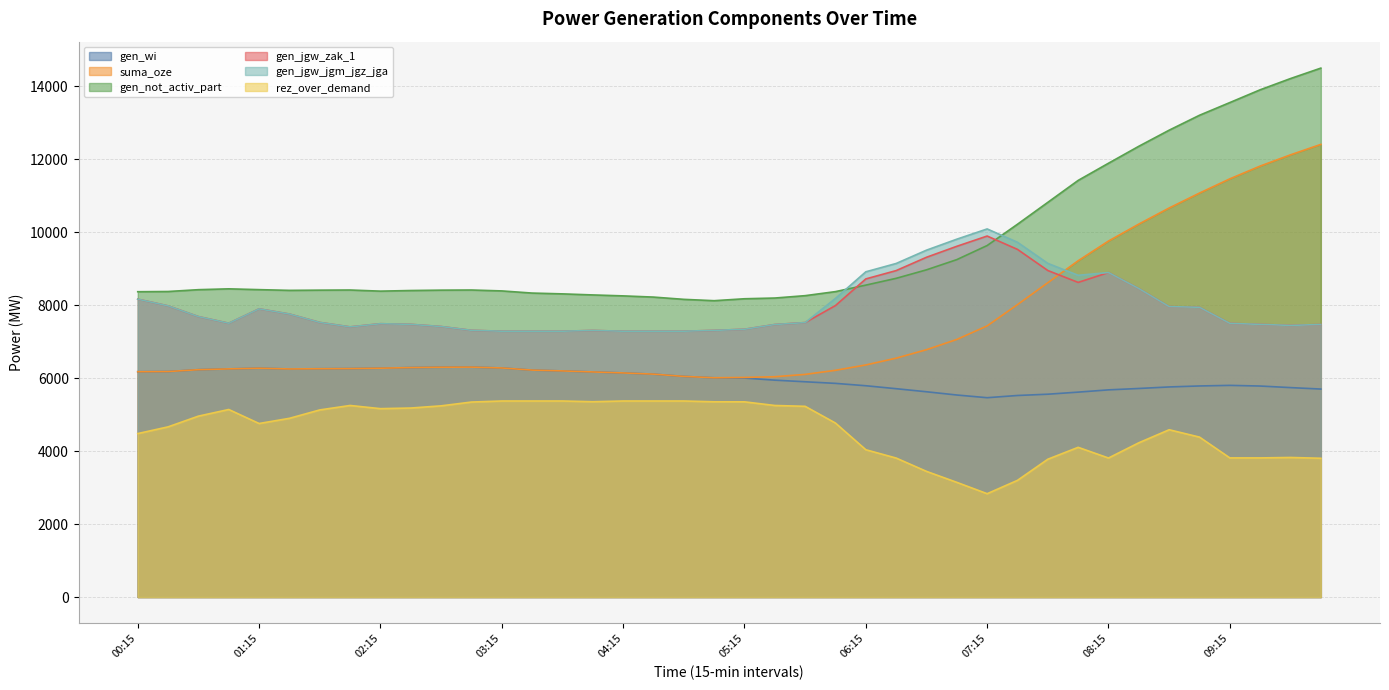

Where is the first local maximum for gen_not_activ_part?

01:00